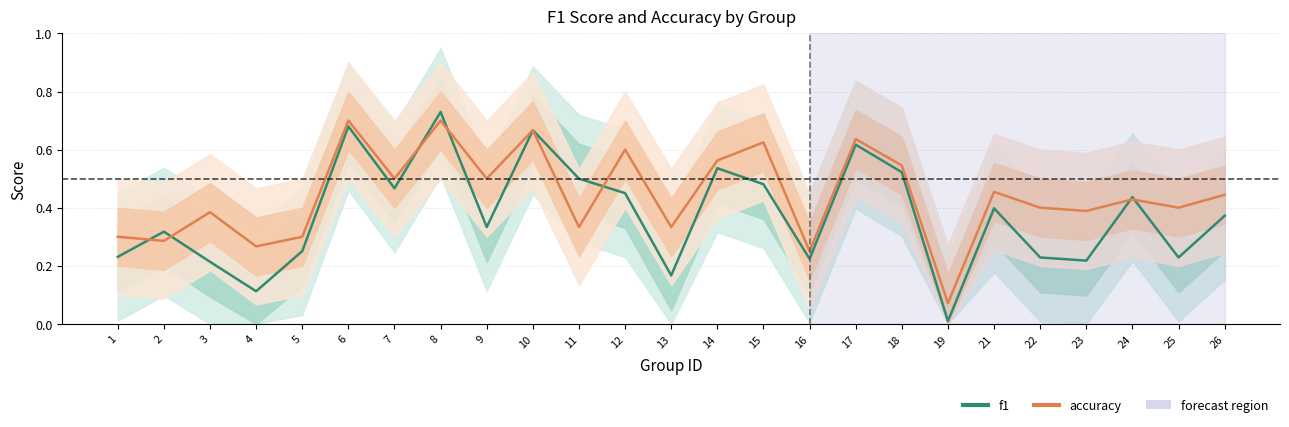

What is the value of the f1 point at the 12th from the left?

0.5